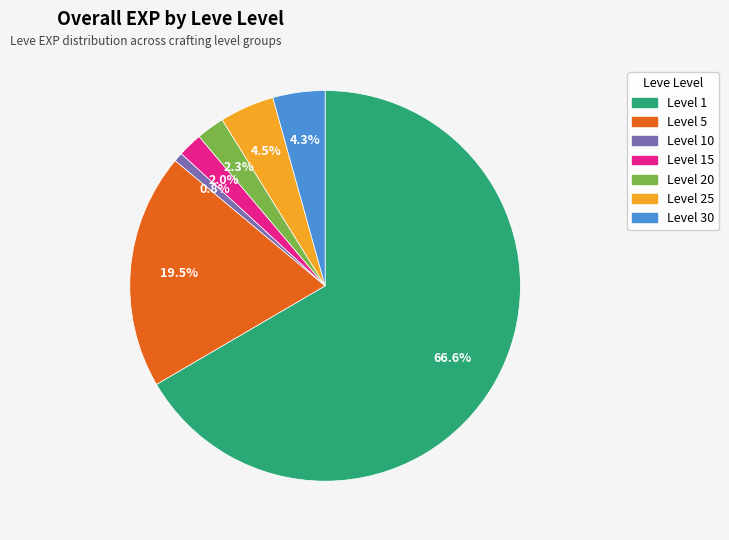

Is there a majority slice in this chart?

Yes